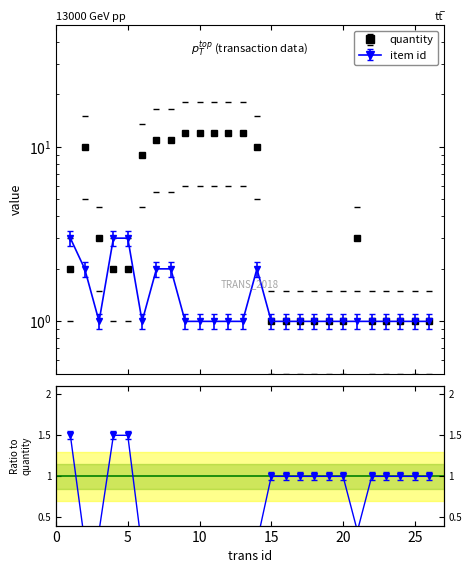

How many data points does each series have?

26